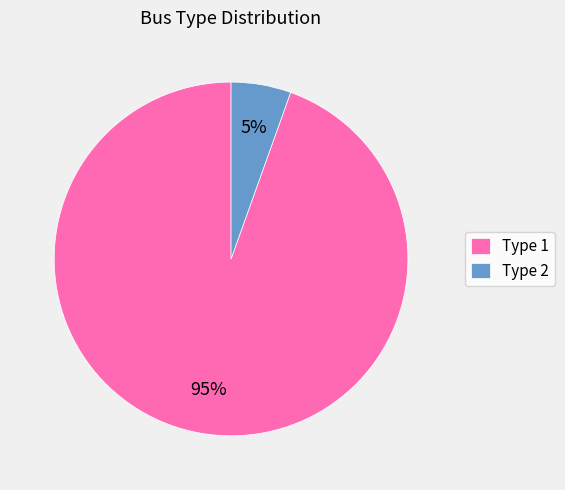

To the nearest percent, what portion does Type 1 represent?

95%